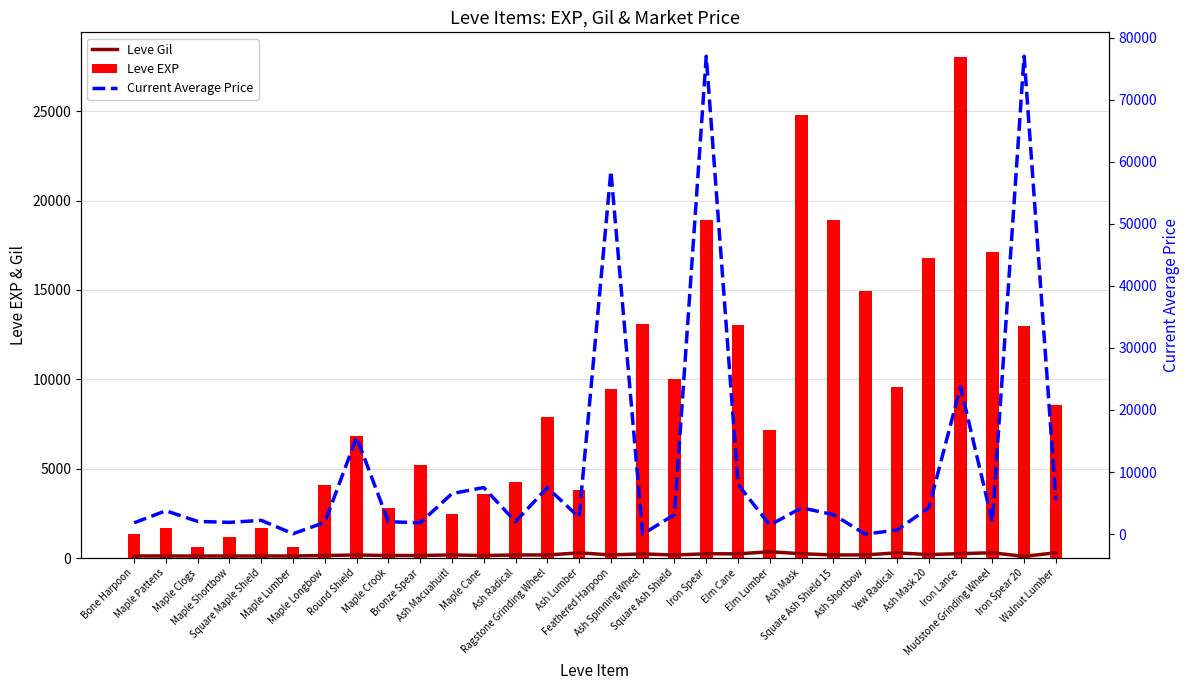

How many data points does each series have?

30